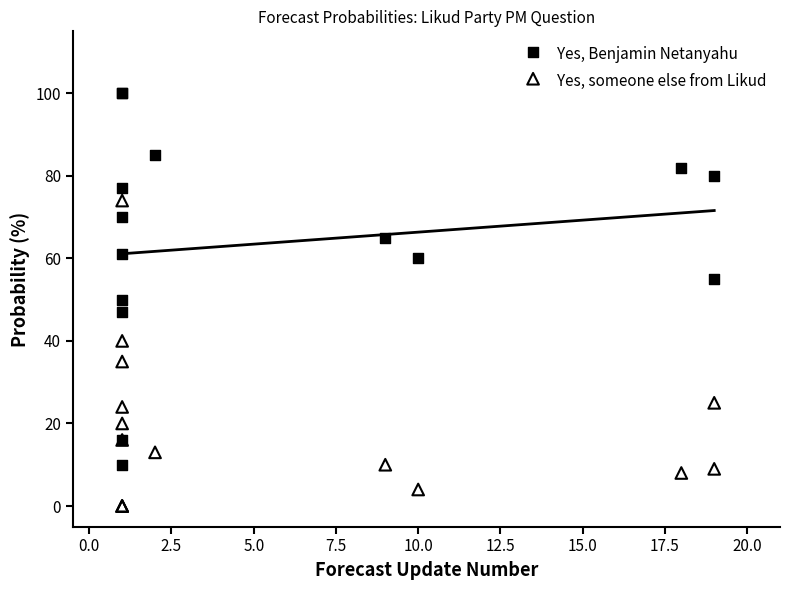

Which series contains the highest Y value?

Yes, Benjamin Netanyahu